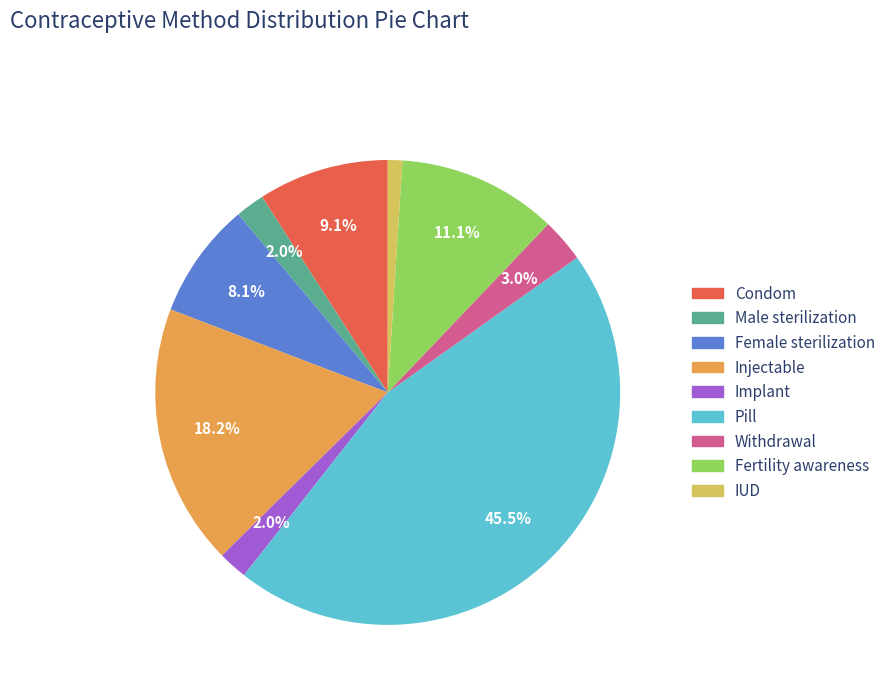

To the nearest percent, what is the average slice percentage?

11%